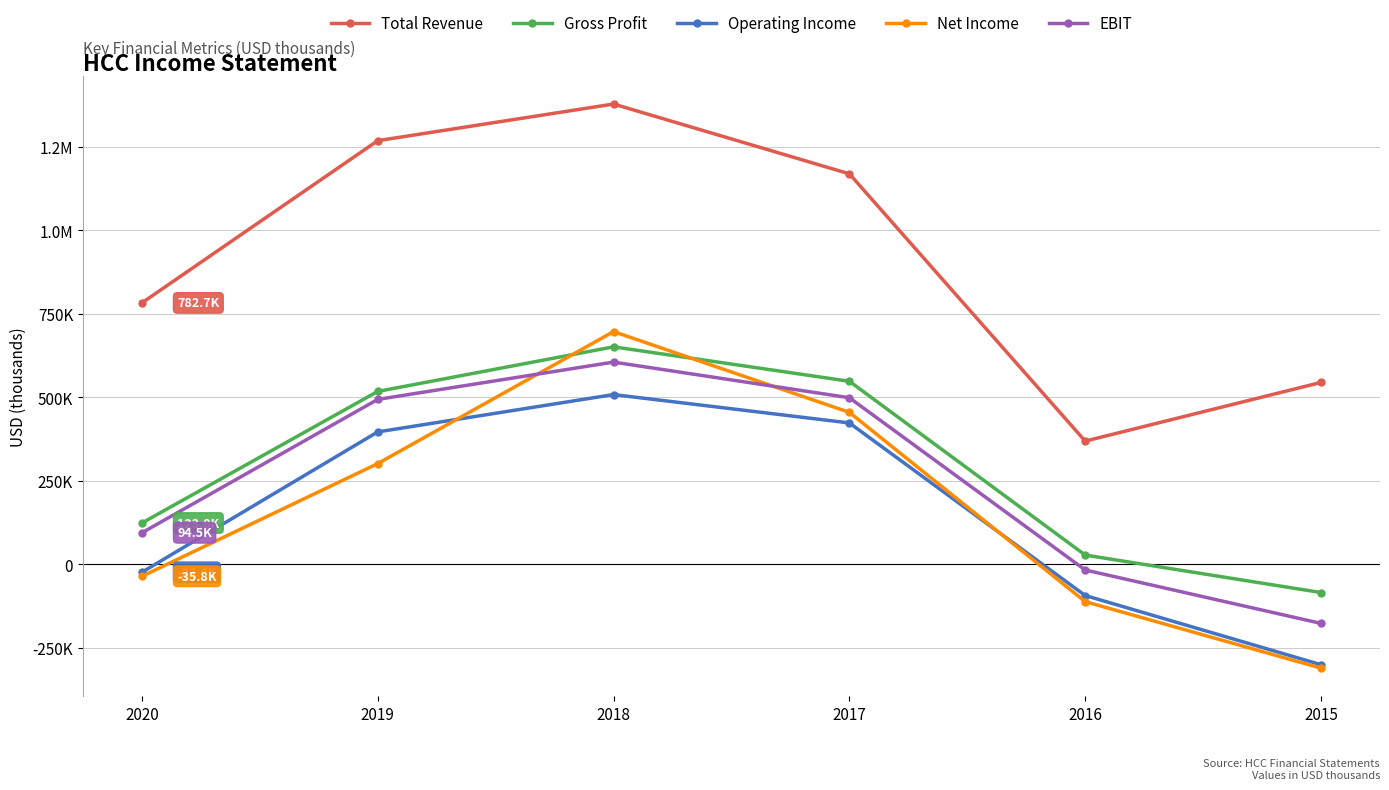

What are all the series names shown in the legend?

Total Revenue, Gross Profit, Operating Income, Net Income, EBIT